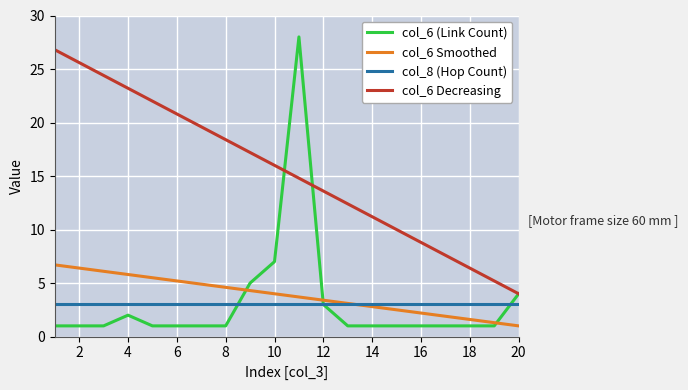

Reading left to right, extract all data points from this chart.

col_6 (Link Count): 1.0	1.0	1.0	2.0	1.0	1.0	1.0	1.0	5.0	7.0	28.0	3.0	1.0	1.0	1.0	1.0	1.0	1.0	1.0	4.0
col_6 Smoothed: 6.7	6.4	6.1	5.8	5.5	5.2	4.9	4.6	4.3	4.0	3.7	3.4	3.1	2.8	2.5	2.2	1.9	1.6	1.3	1.0
col_8 (Hop Count): 3.0	3.0	3.0	3.0	3.0	3.0	3.0	3.0	3.0	3.0	3.0	3.0	3.0	3.0	3.0	3.0	3.0	3.0	3.0	3.0
col_6 Decreasing: 26.8	25.6	24.4	23.2	22.0	20.8	19.6	18.4	17.2	16.0	14.8	13.6	12.4	11.2	10.0	8.8	7.6	6.4	5.2	4.0